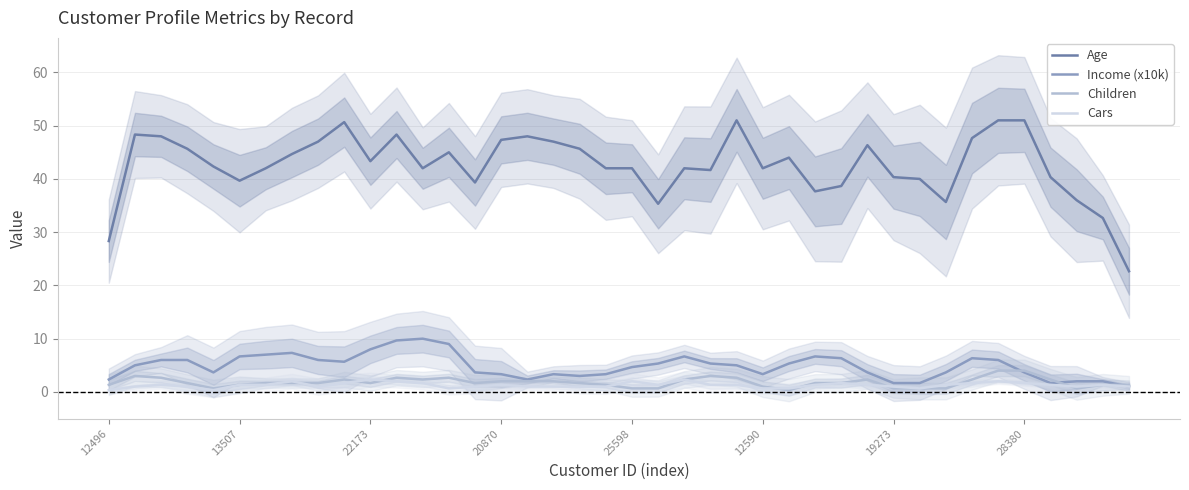

What is the difference between the Children values at 33 and 38?

1.0